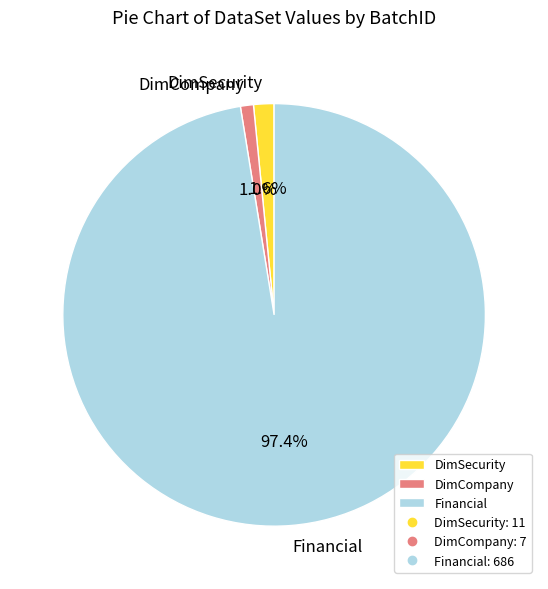

Which category has the biggest portion of the pie?

Financial